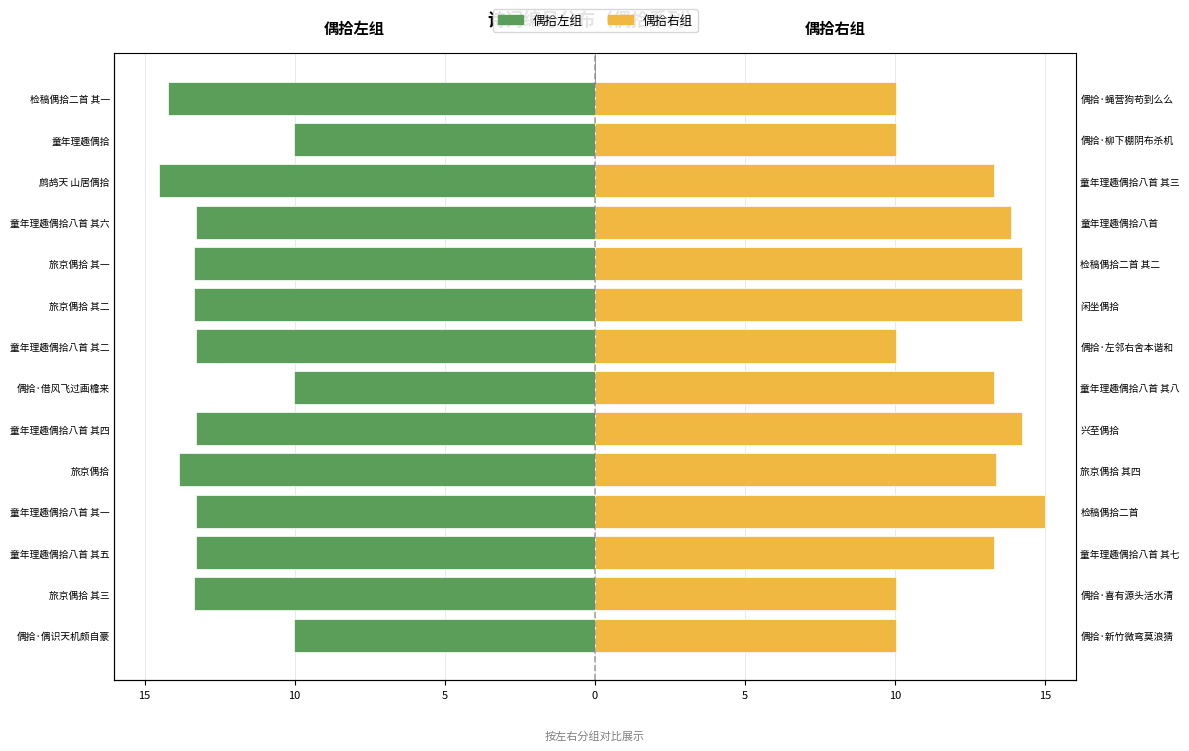

At how many categories does at least one series exceed -6?

14